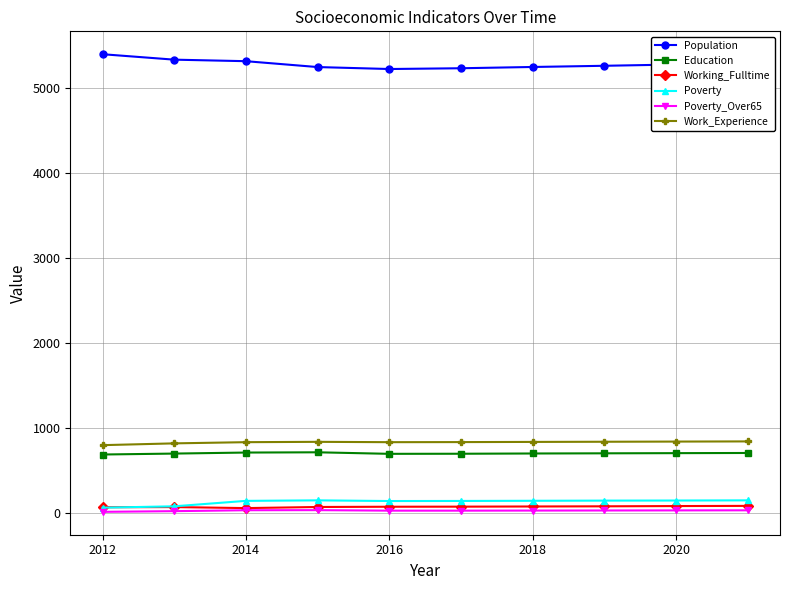

Which series has the widest spread of values?

Population